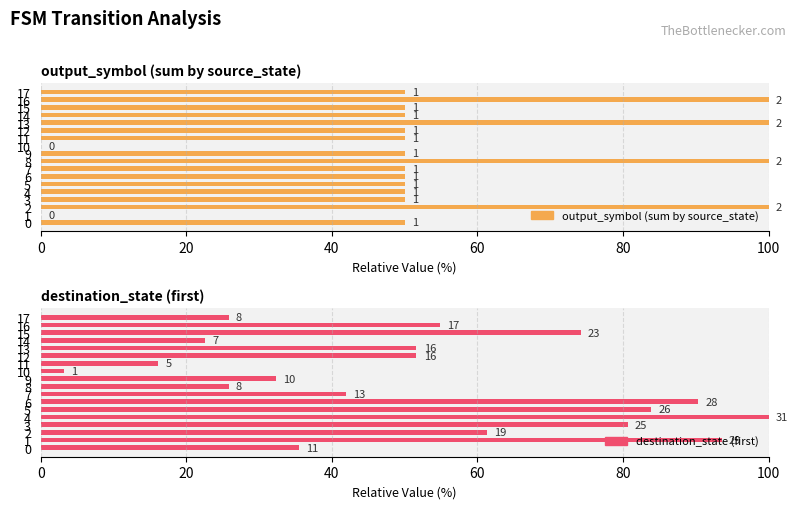

At how many categories does at least one series exceed 99?

5